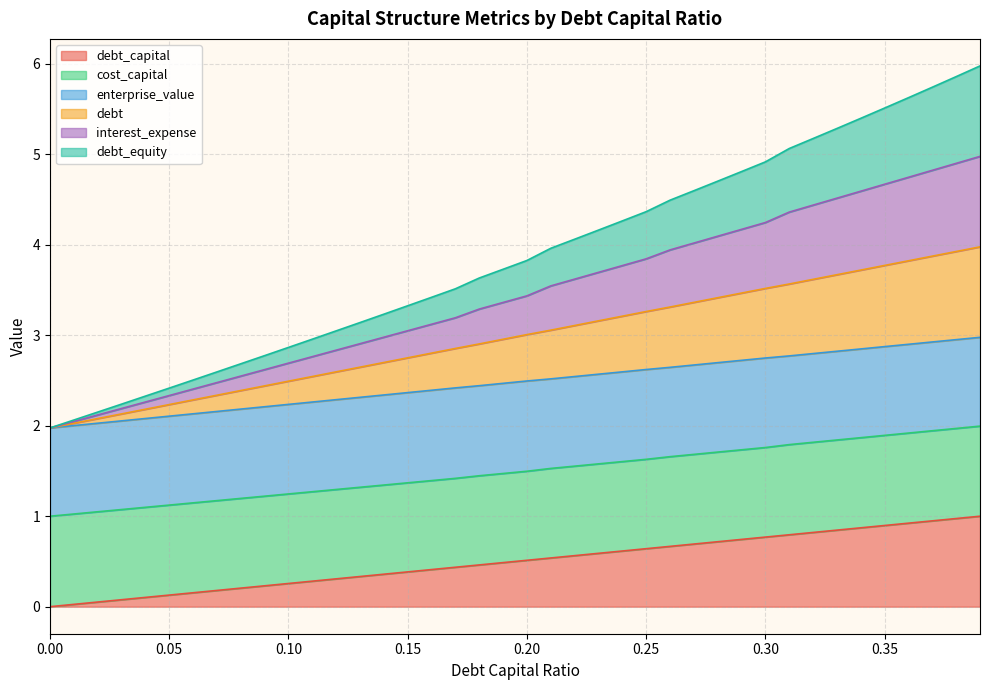

True or false: debt_equity has more than 0 interior local peaks.

False